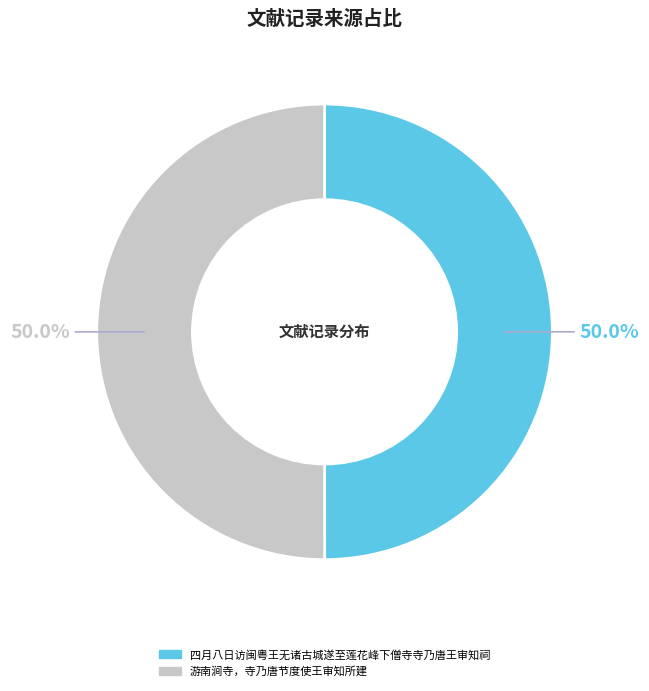

How many slices are in this pie chart?

2